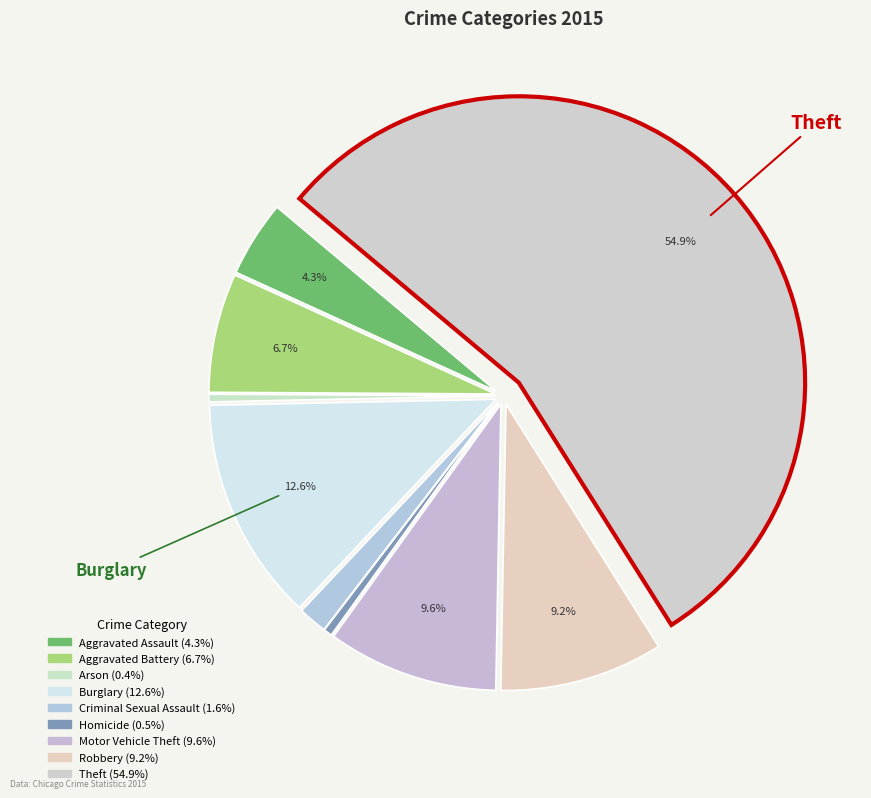

How many segments does this pie chart have?

9